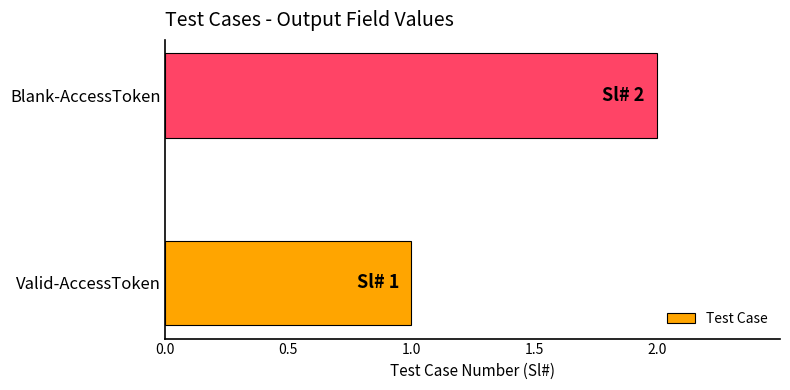

True or false: the data shows 1 at Valid-AccessToken.

True